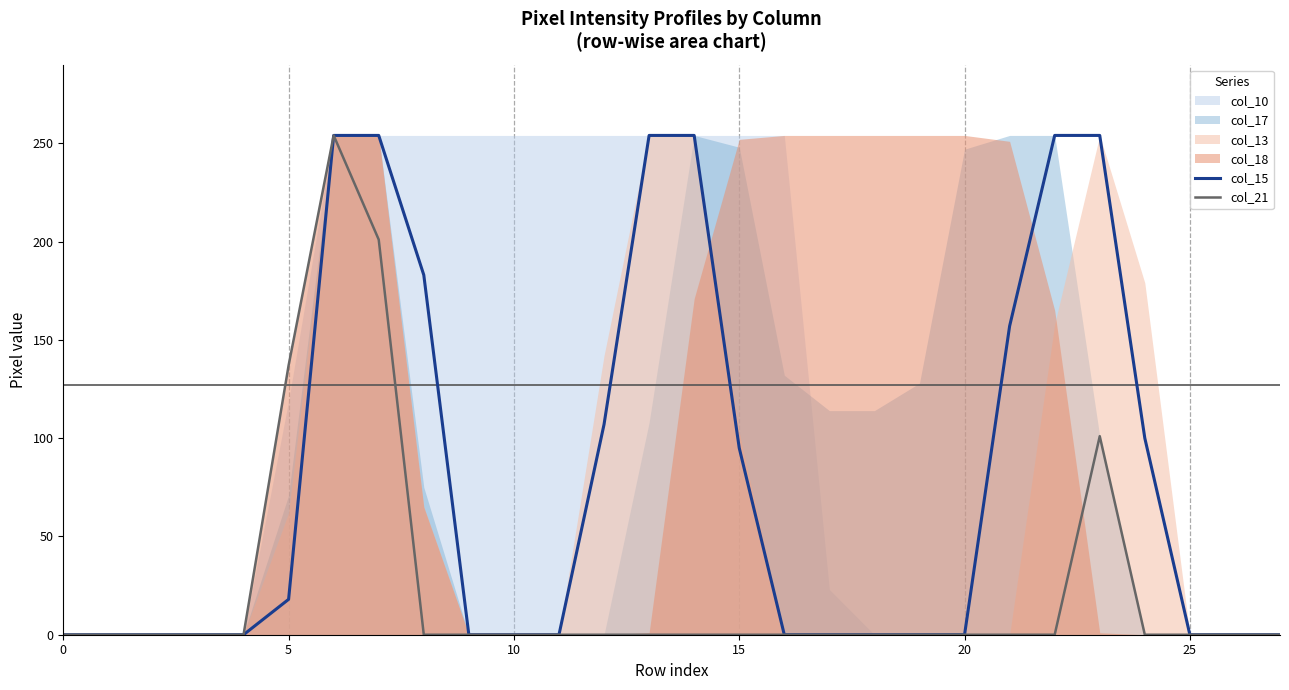

What is the sum of all col_15 values?

2184